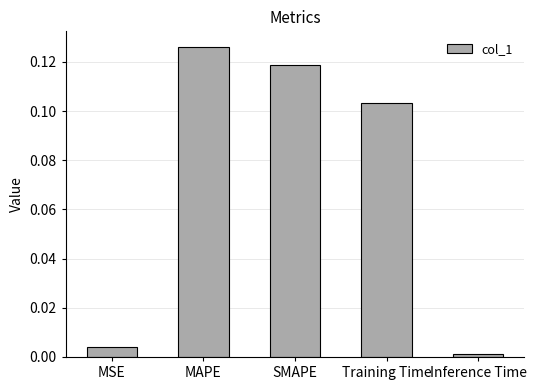

True or false: the data shows 0.0 at MSE.

True